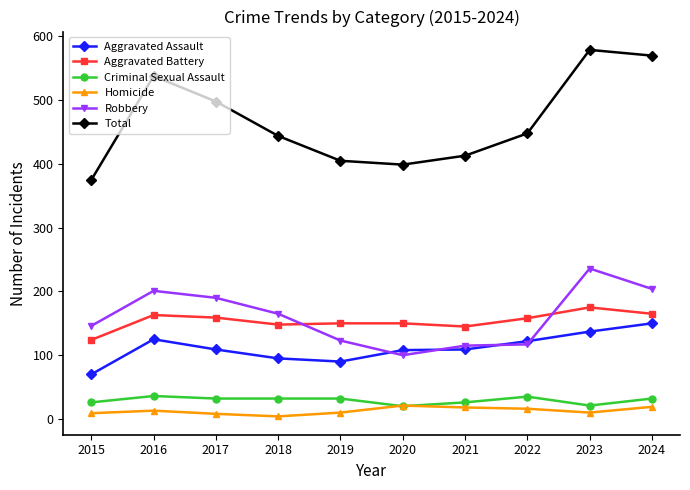

At which category does Total reach its first local peak?

2016